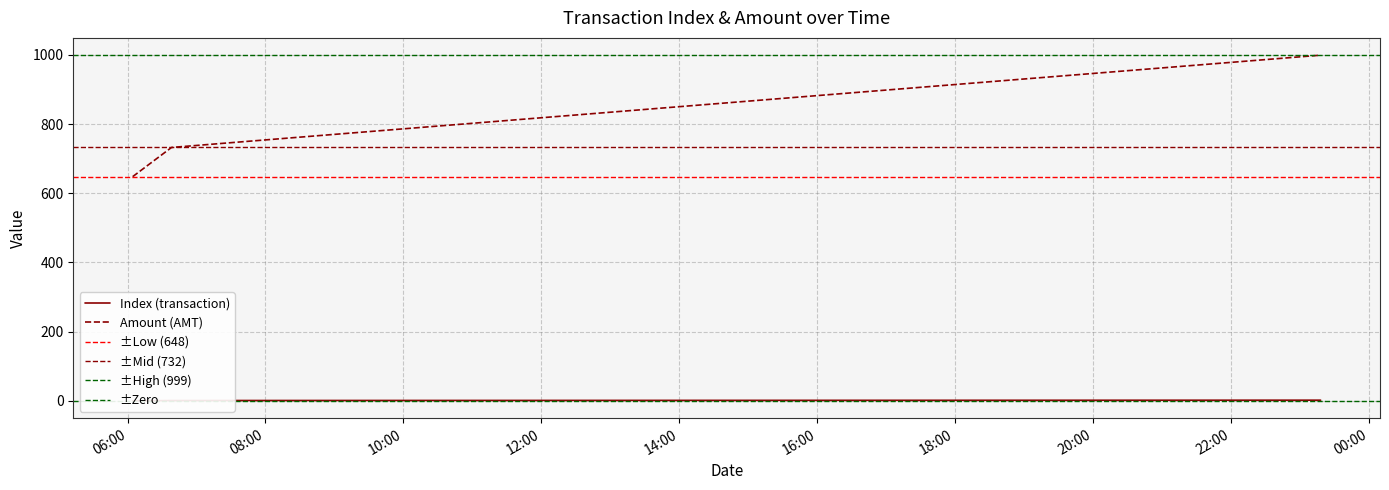

Which series has the largest total across all categories?

amt